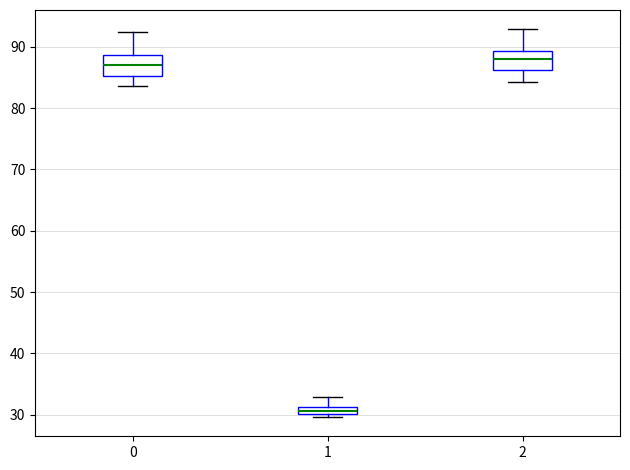

Which box's median line is the highest?

2